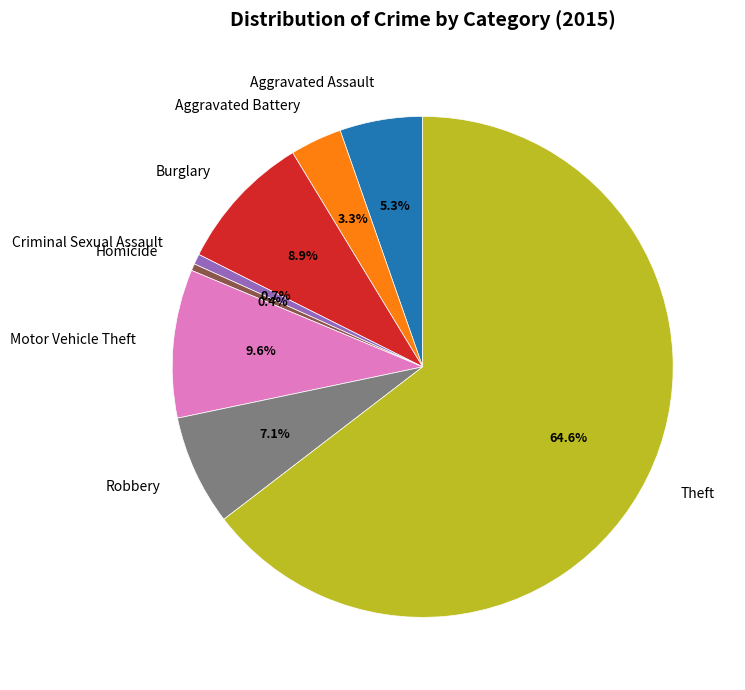

To the nearest percent, what is the difference between the Theft and Homicide slice percentages?

64%